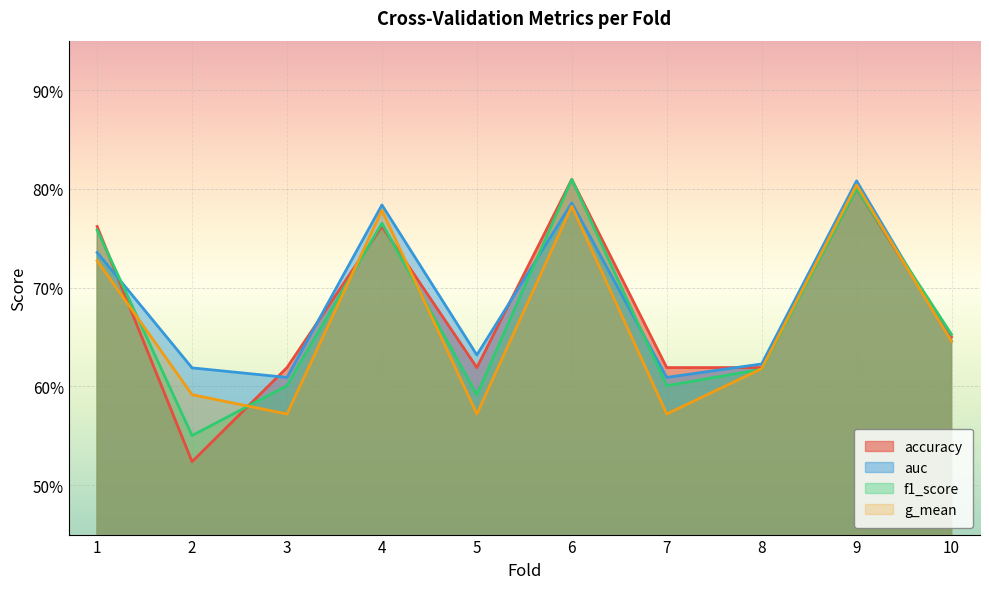

What is the value of the accuracy point at the 3rd from the left?

0.6